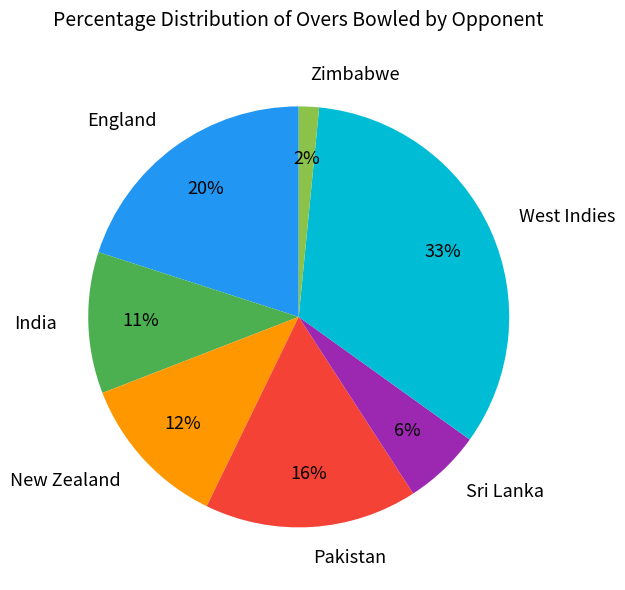

To the nearest percent, what is the combined percentage of New Zealand and Sri Lanka?

18%